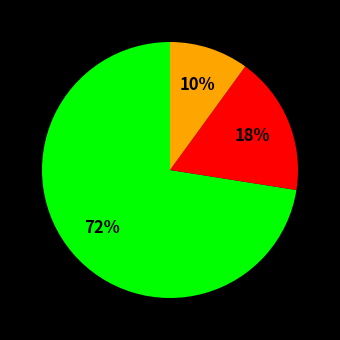

Does any single category account for the majority?

Yes